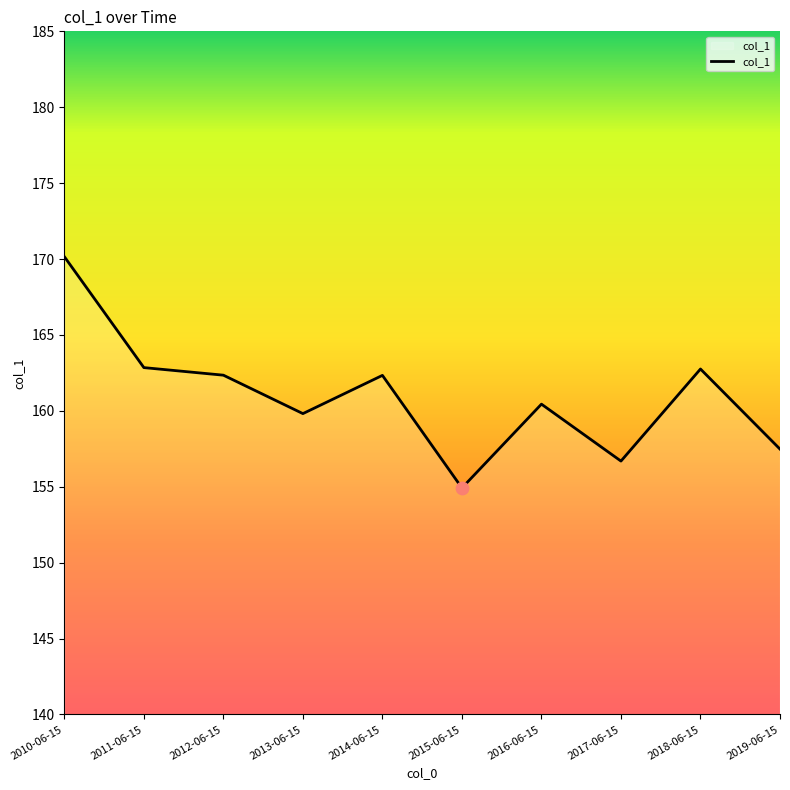

Approximately how many times larger is the value at 2015-06-15 compared to 2010-06-15?

0.9